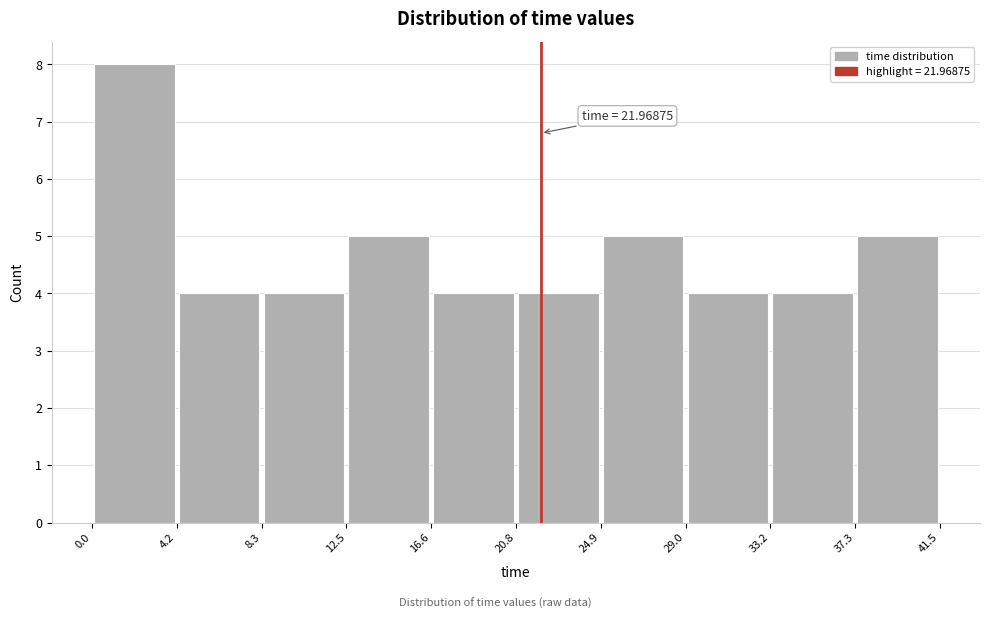

Over which range of the x-axis is the bar tallest?

0.0 to 4.2